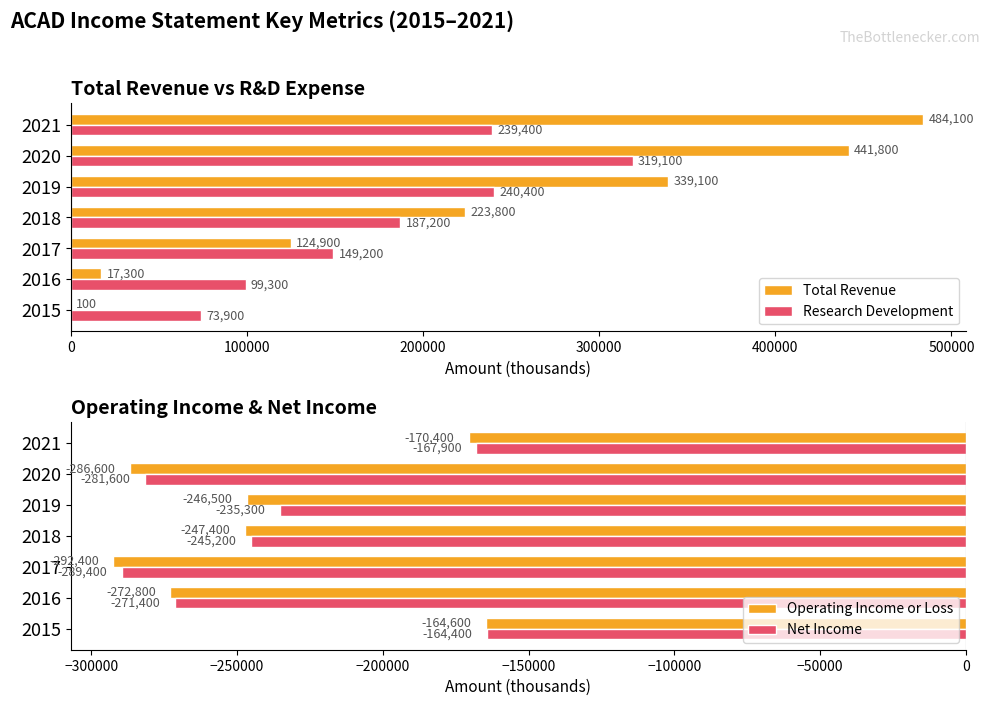

What is the value of the Operating Income or Loss bar at the 5th from the left?

-246500